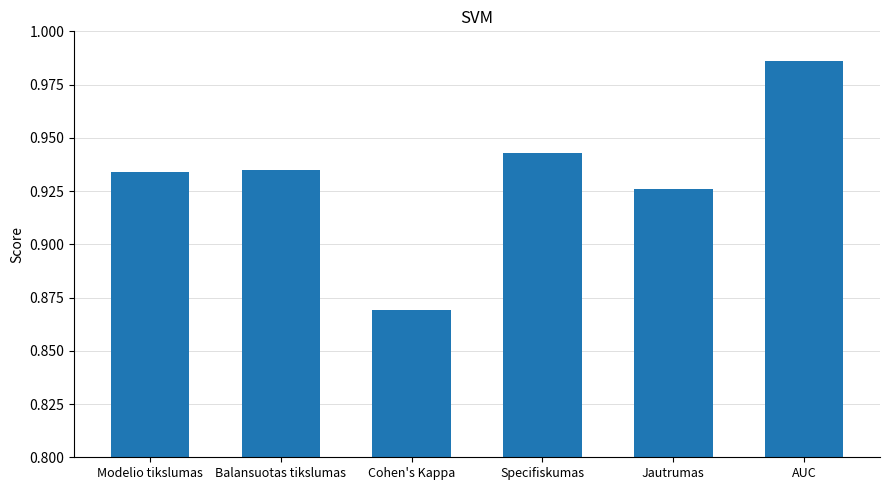

Are the bars grouped side by side (vs. stacked)?

No